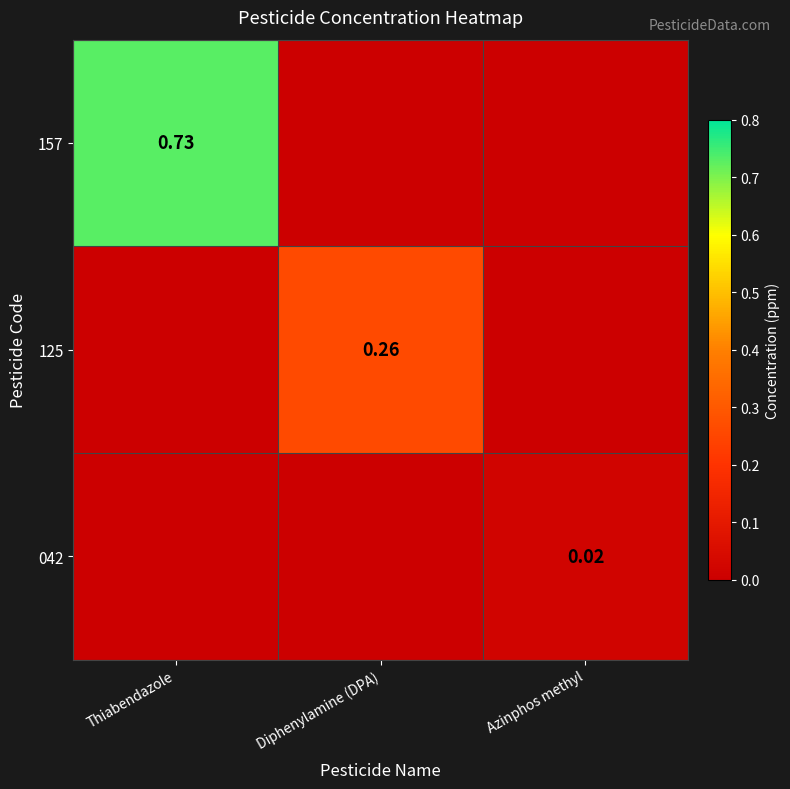

Rank the series by their average value, from highest to lowest.

157, 125, 042